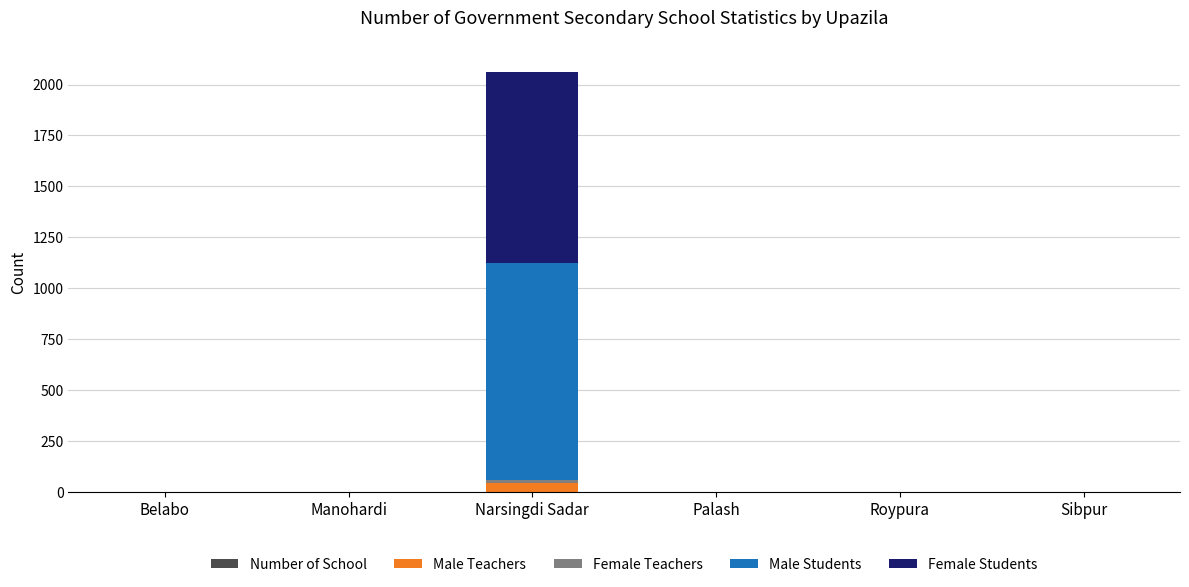

At which category is the sum across all series the highest?

Narsingdi Sadar